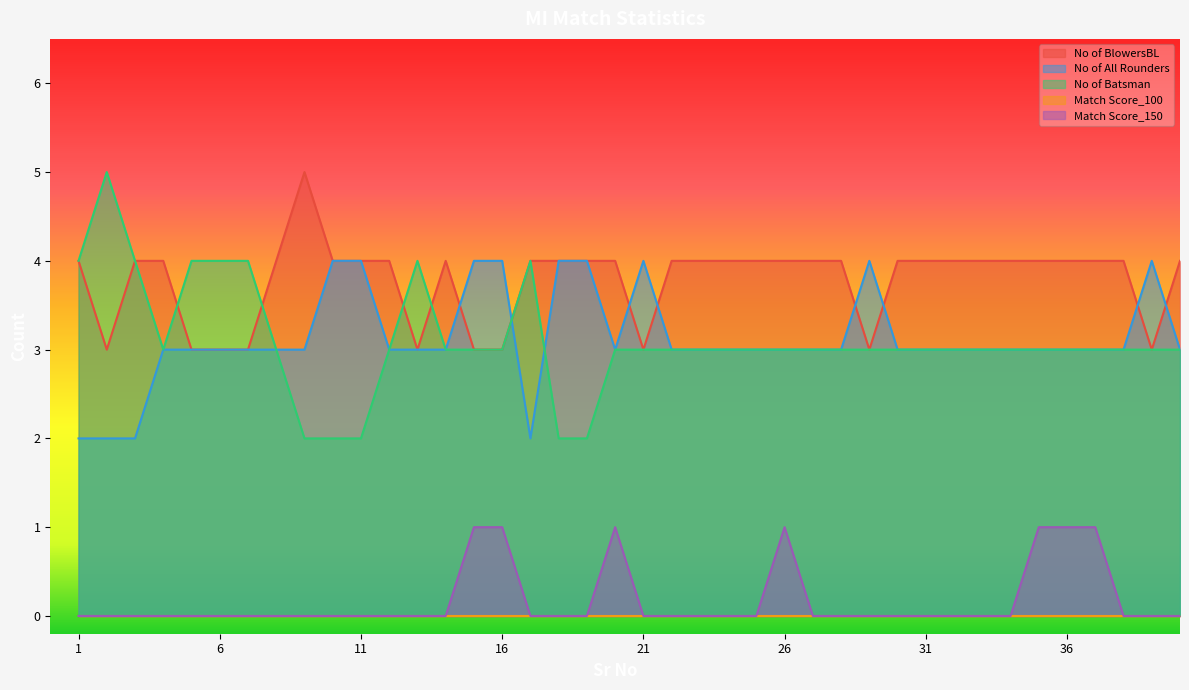

True or false: No of All Rounders and Match Score_150 intersect in this chart.

False